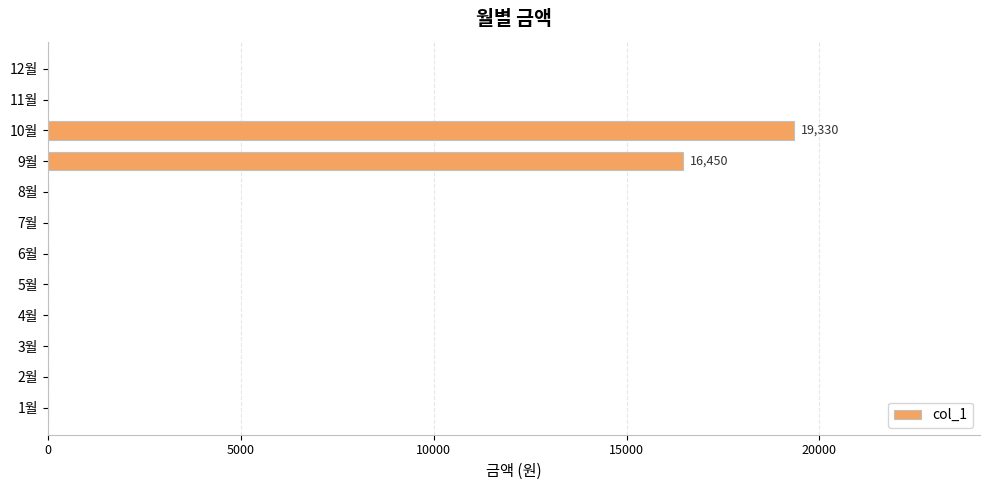

Is it true that the value at 3월 is 10178?

False